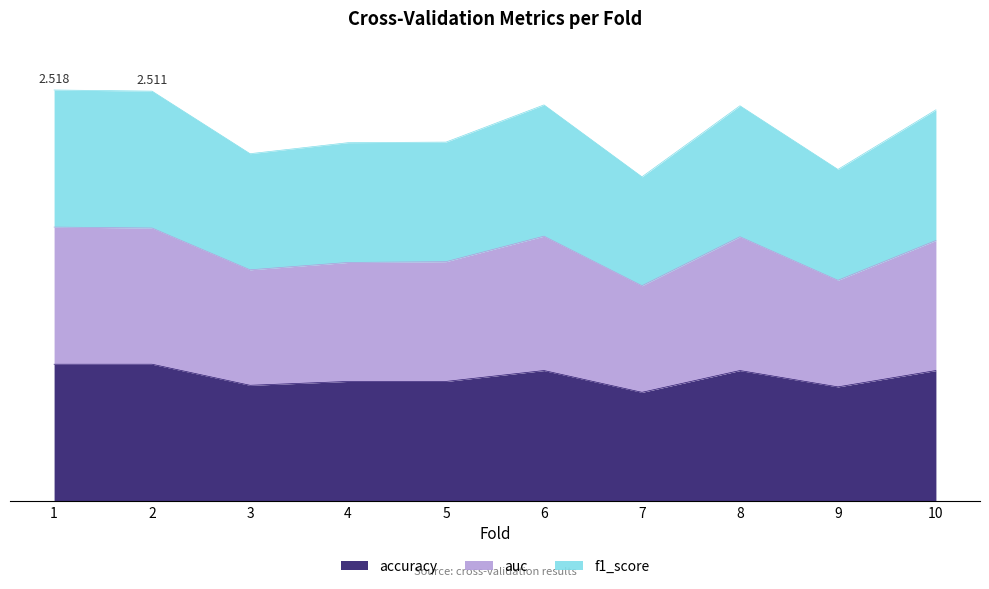

What is the value of the accuracy point at the 4th from the left?

0.7